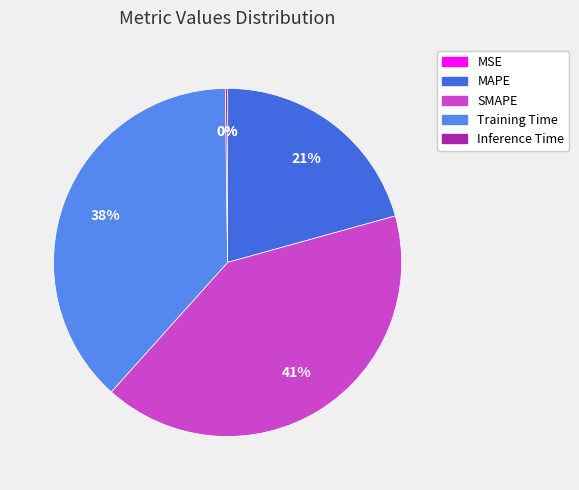

What percentage do MSE and Training Time together represent?

38.2%